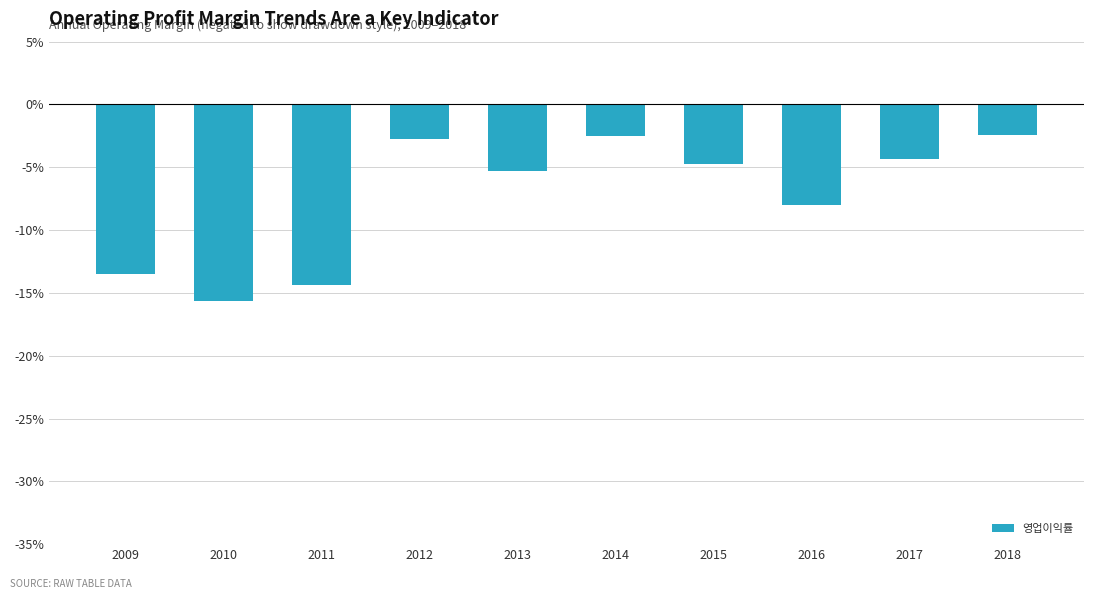

What is the difference between the values at 2010 and 2015?

10.9